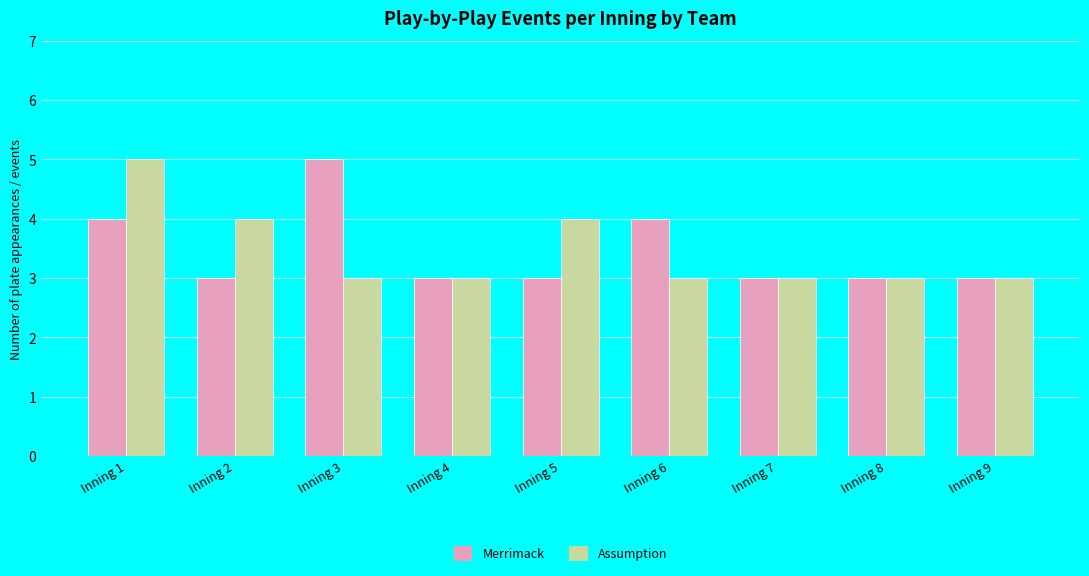

What is the maximum value for Assumption?

5